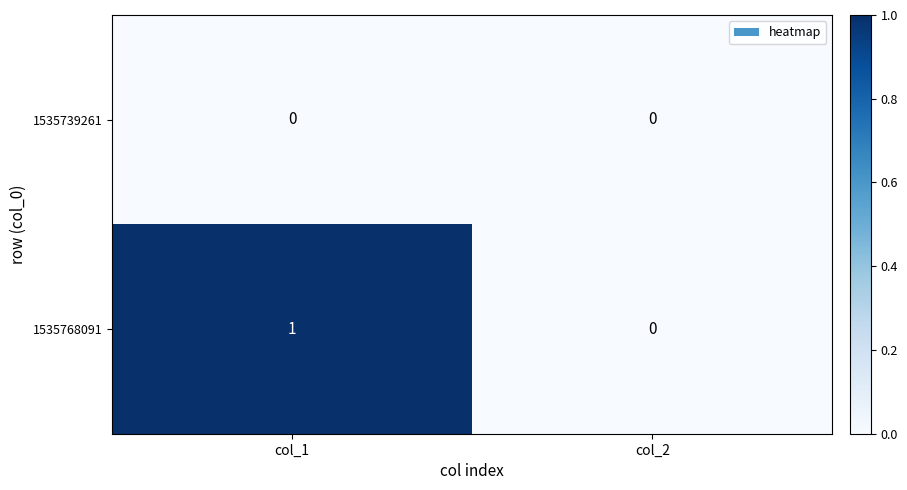

Reading left to right, list all the values displayed in this chart.

1535739261: 0	0
1535768091: 1	0